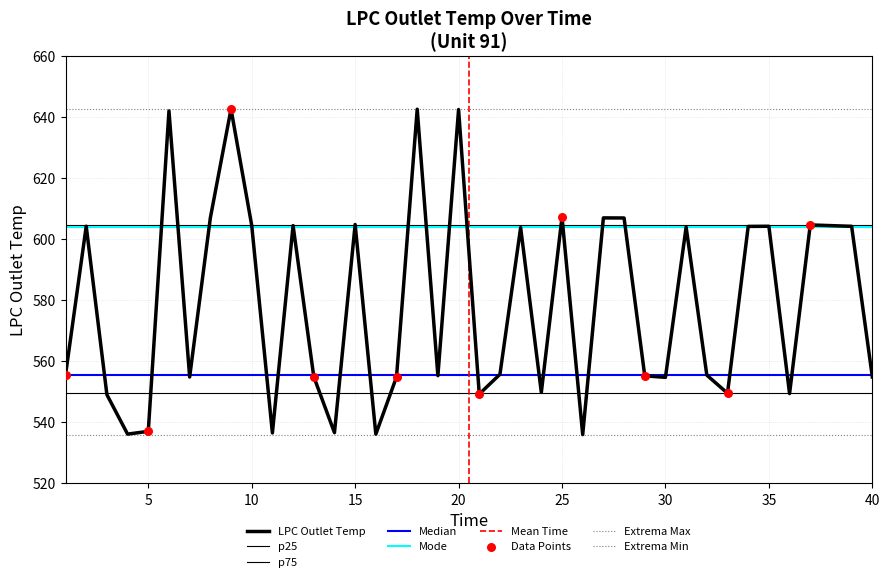

Which has a higher value, 32 or 13?

32